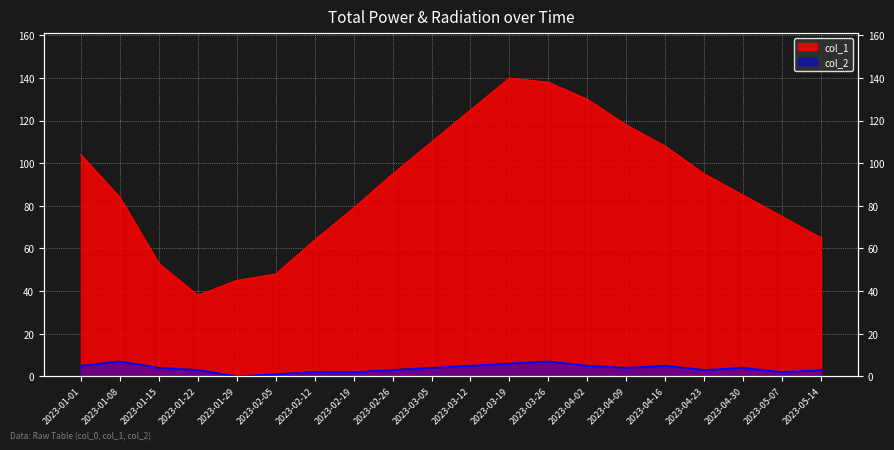

List the labels in order of col_2 value, largest first.

2023-01-08, 2023-03-26, 2023-03-19, 2023-01-01, 2023-03-12, 2023-04-02, 2023-04-16, 2023-01-15, 2023-03-05, 2023-04-09, 2023-04-30, 2023-01-22, 2023-02-26, 2023-04-23, 2023-05-14, 2023-02-12, 2023-02-19, 2023-05-07, 2023-02-05, 2023-01-29